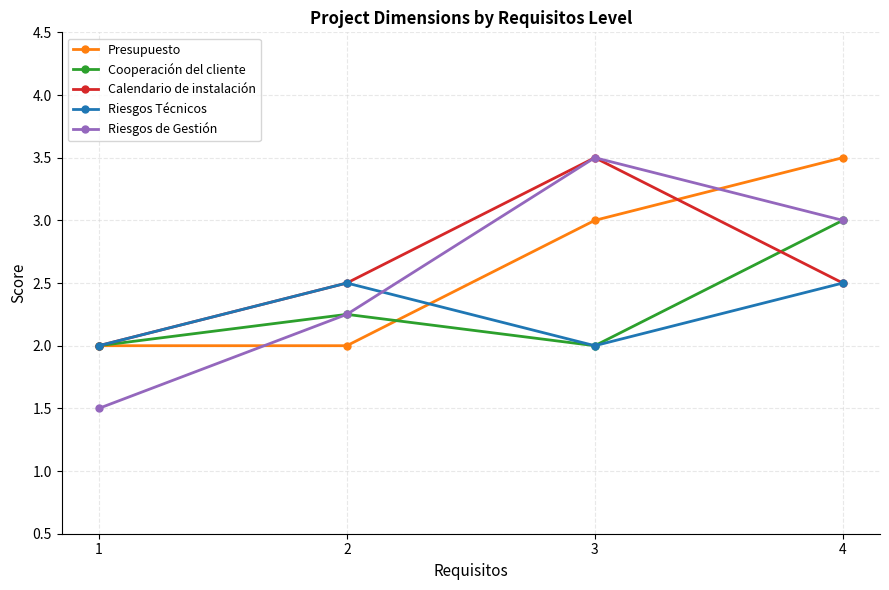

How many interior local peaks does the Cooperación del cliente series have?

1